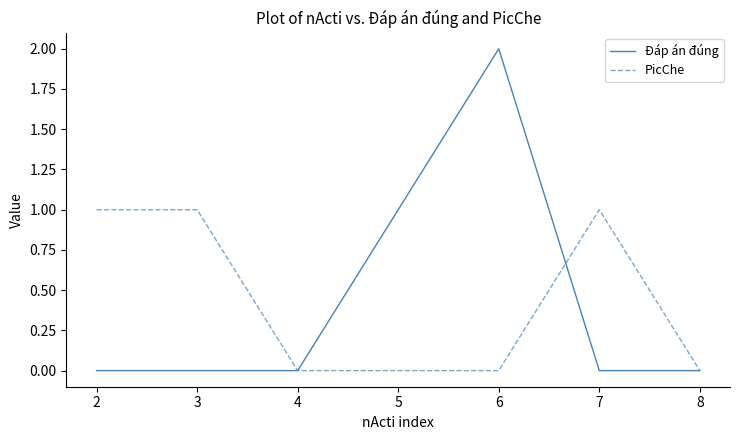

Which series has the widest spread of values?

Đáp án đúng